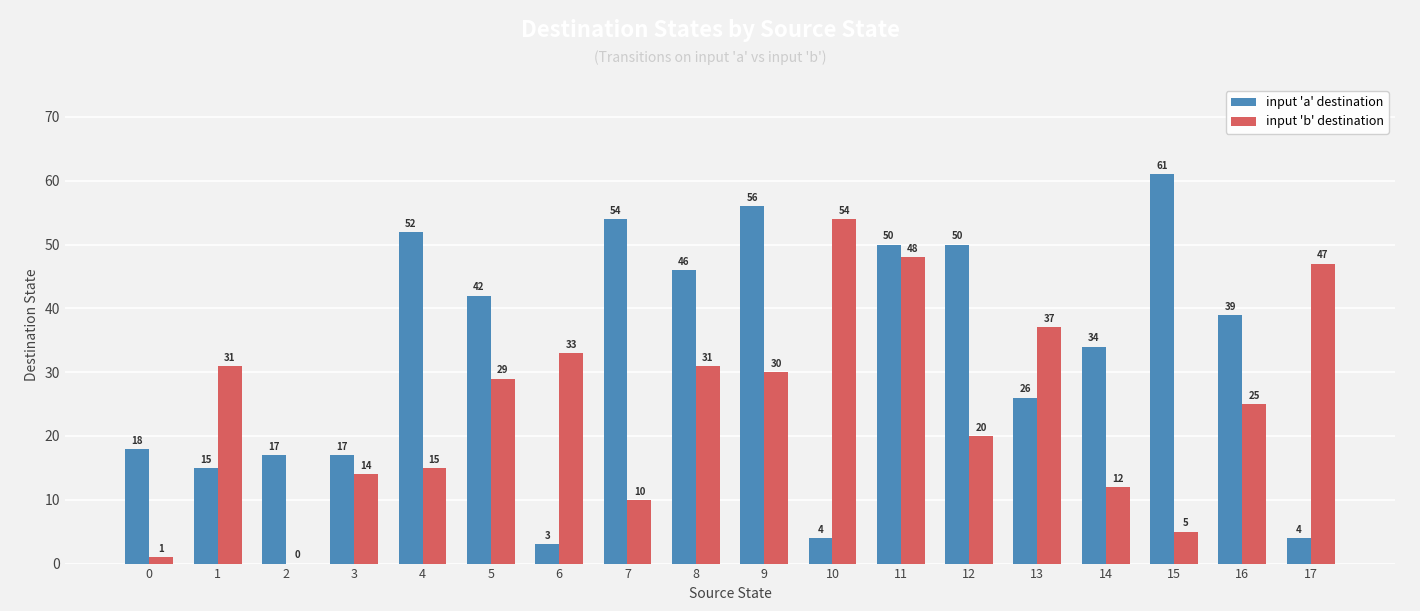

Which series has the largest total across all categories?

input 'a' destination